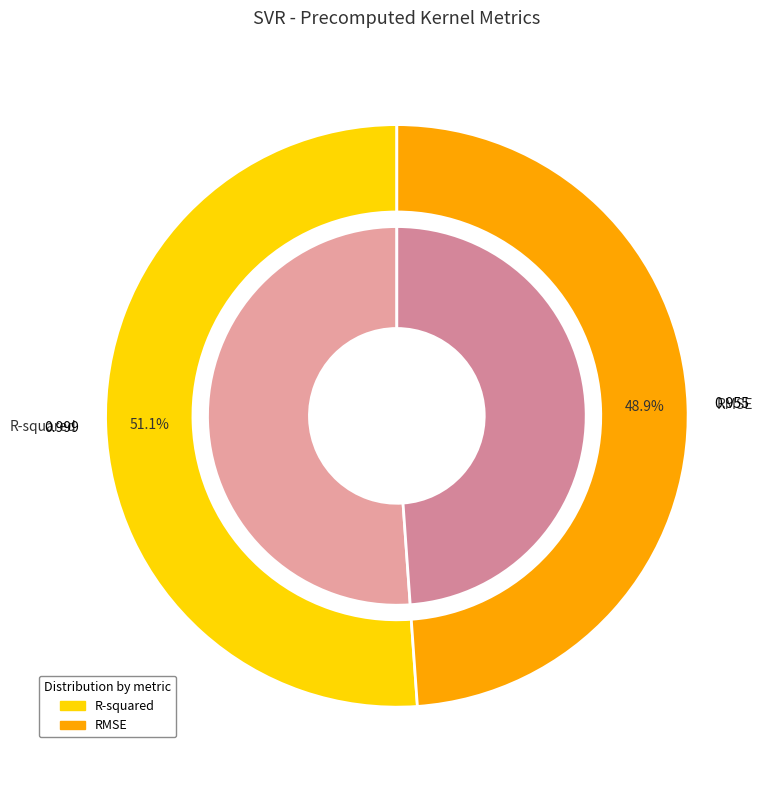

Count the number of slices in the pie.

2